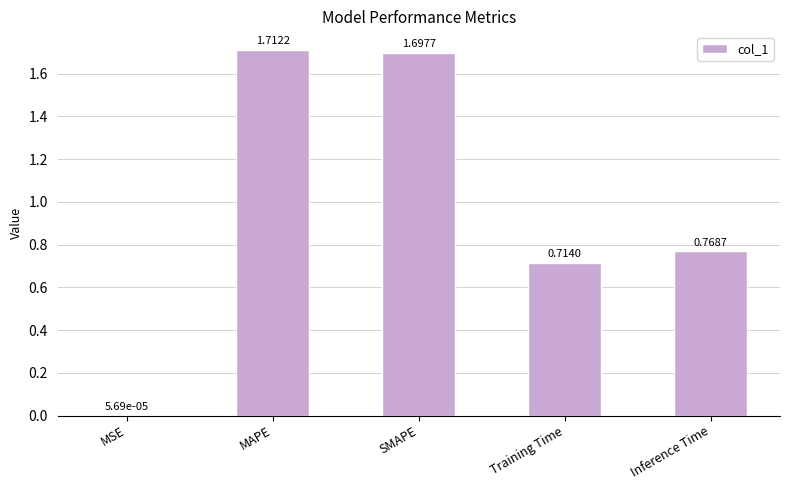

At which label is the value closest to 0?

MSE